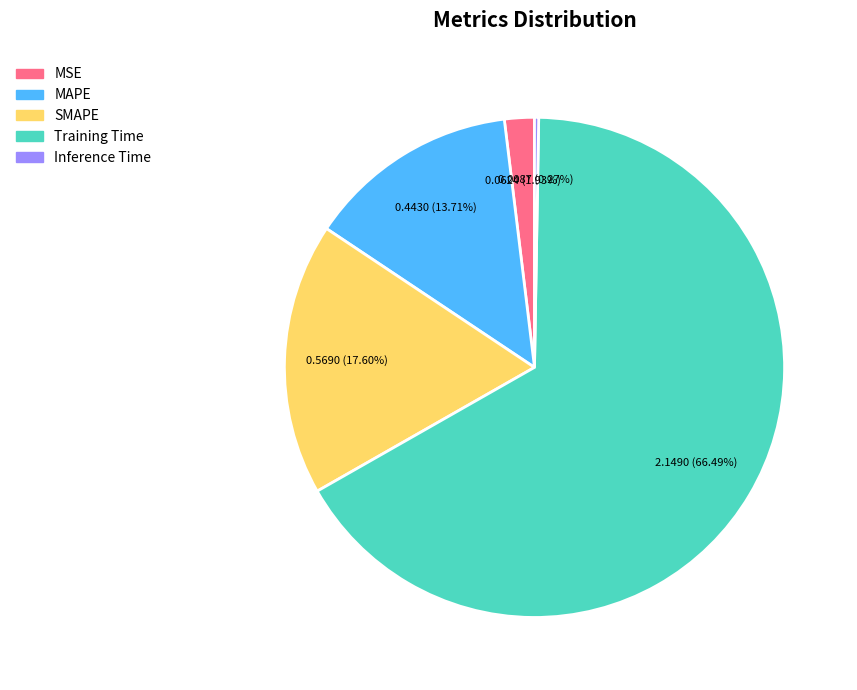

Which slice is the largest?

Training Time